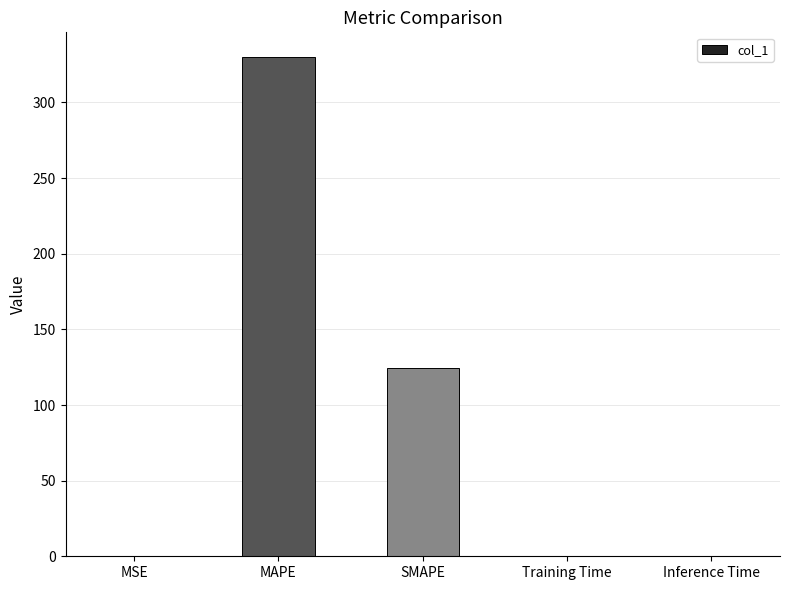

True or false: the data shows 0.0 at Inference Time.

True